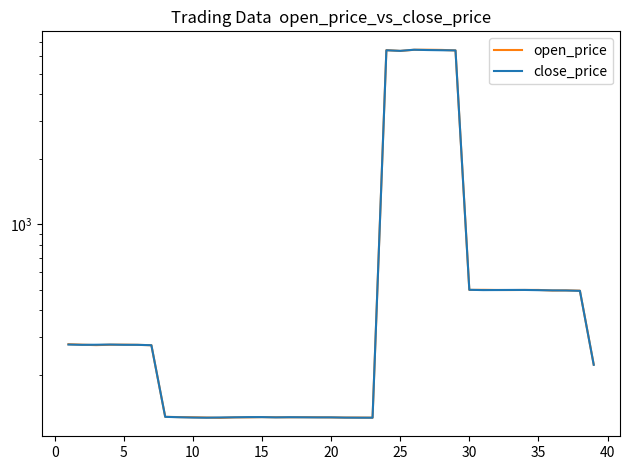

What is the difference between the second highest and minimum values in the close_price series?

6295.0